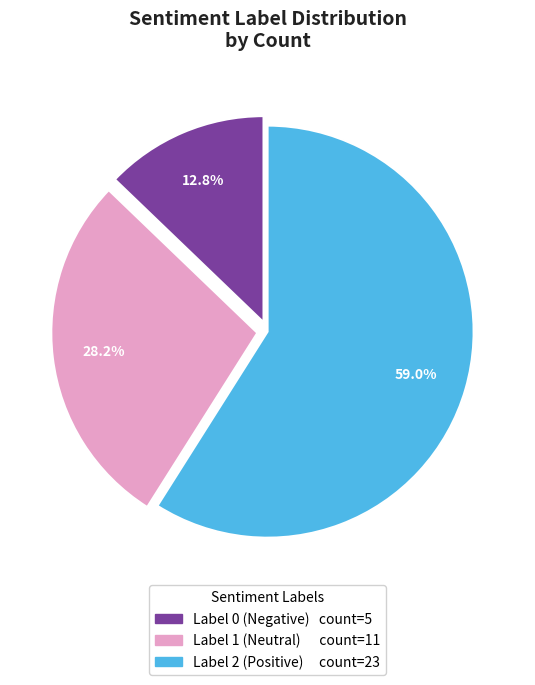

Is there a majority slice in this chart?

Yes